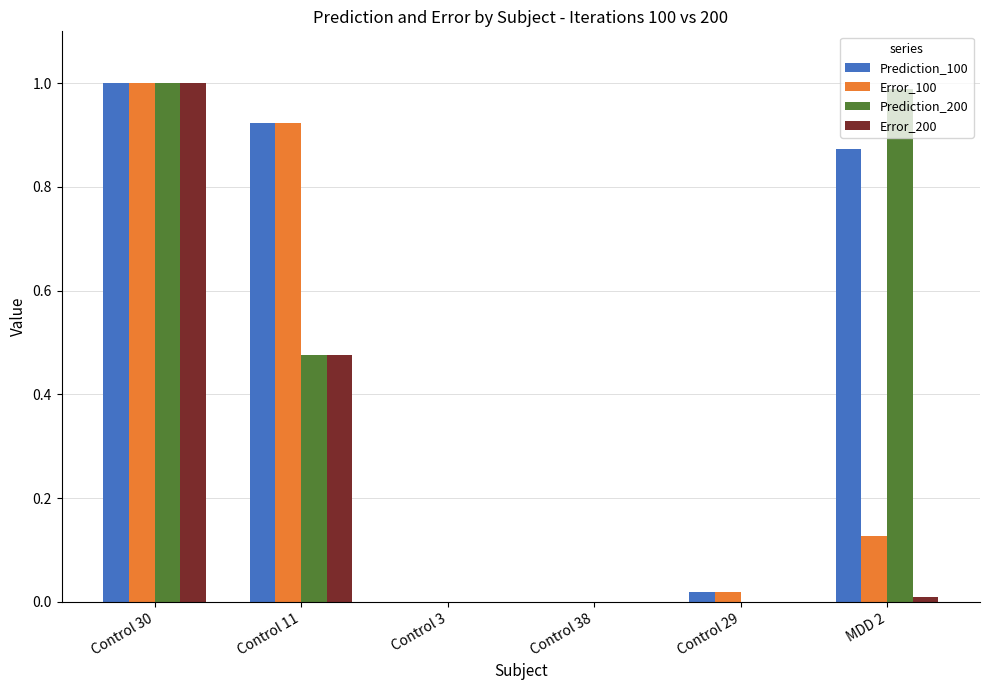

At which category is the sum across all series the highest?

Control 30